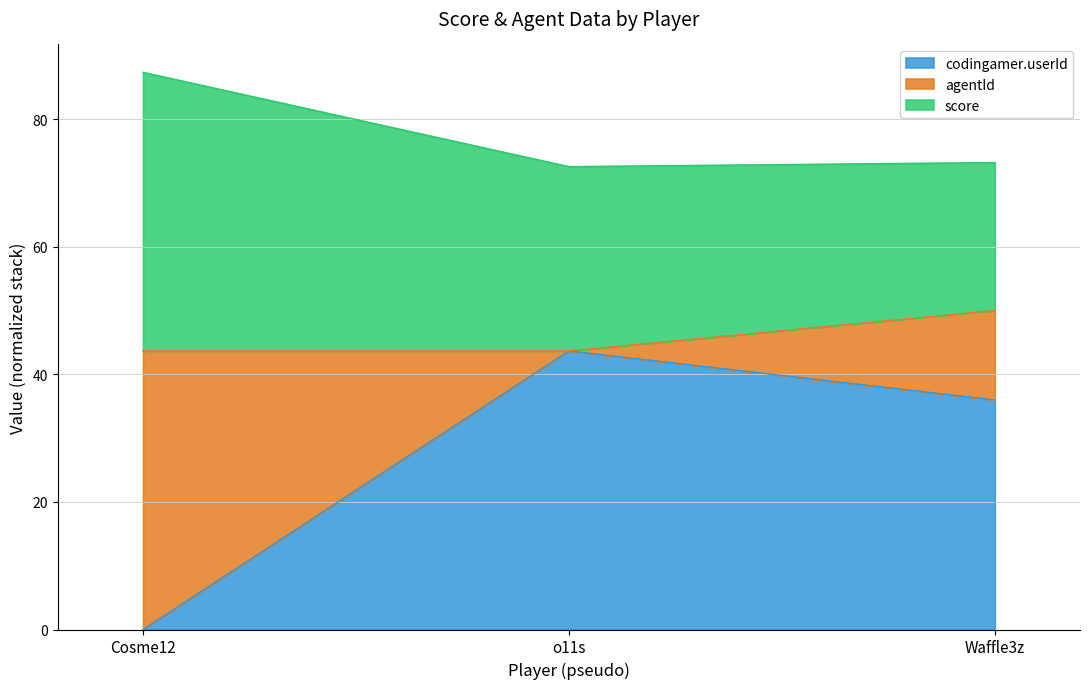

What position from the right is o11s?

2